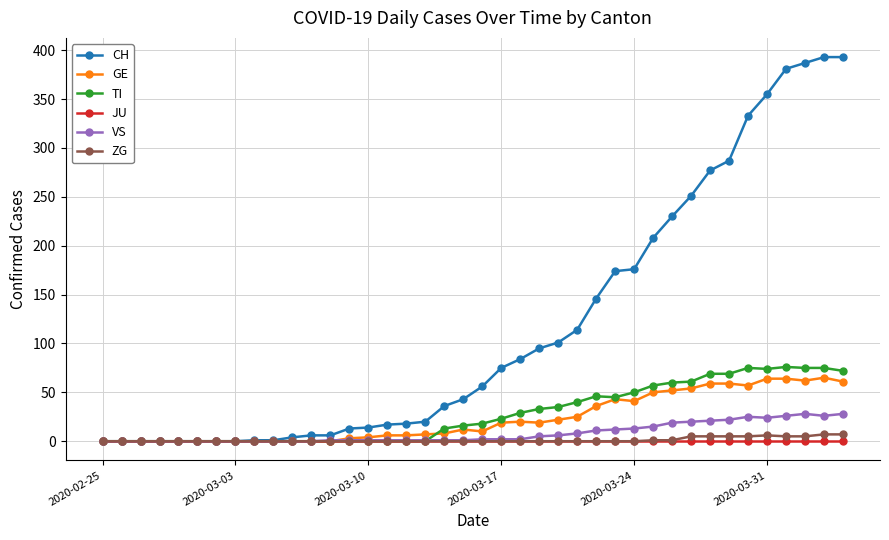

Which series has the largest total across all categories?

CH